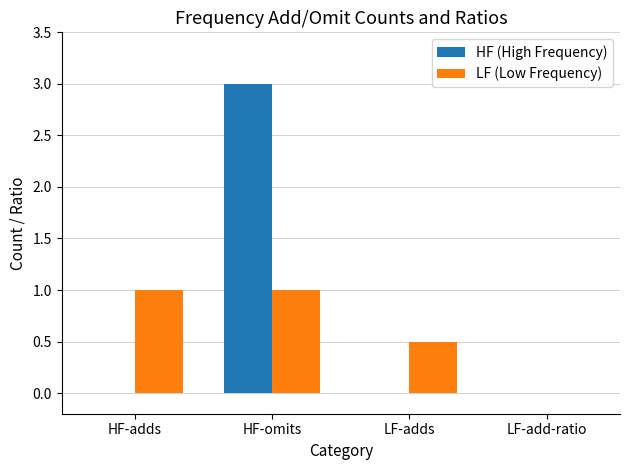

What is the sum of the LF (Low Frequency) values at HF-adds and LF-add-ratio?

1.0